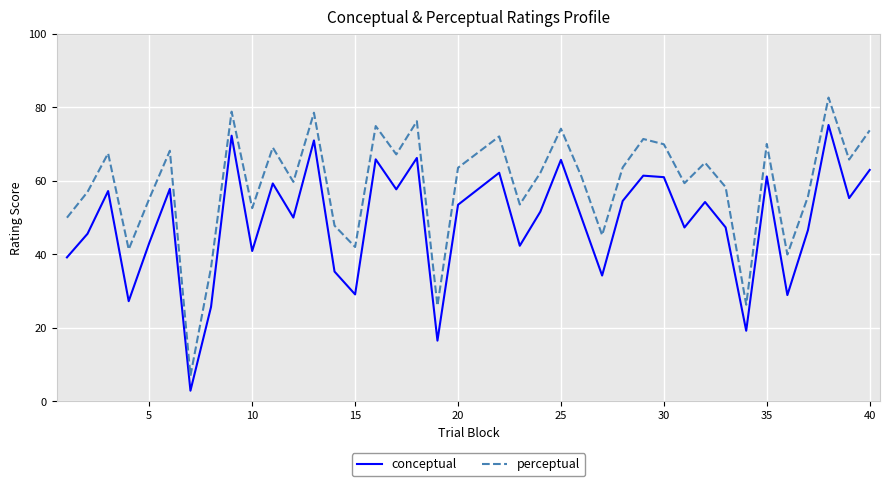

Which series has the largest total across all categories?

perceptual